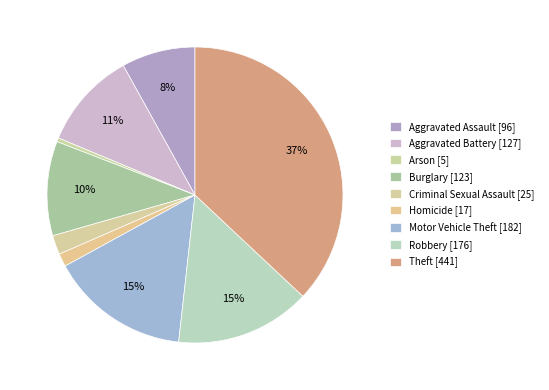

Count the number of slices in the pie.

9